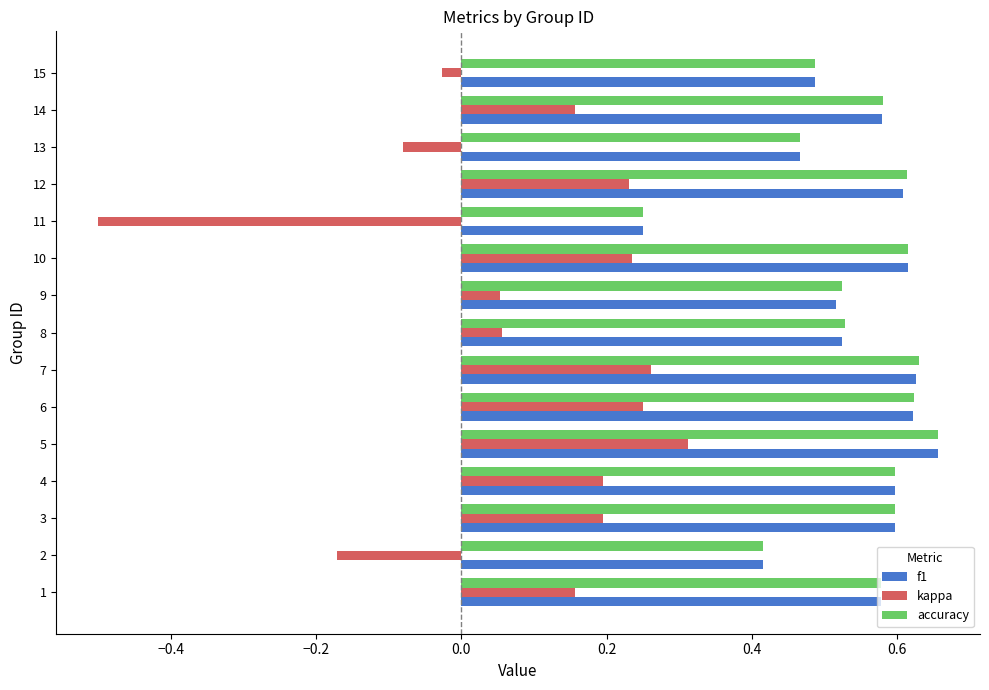

Which label corresponds to the largest value in the chart?

5